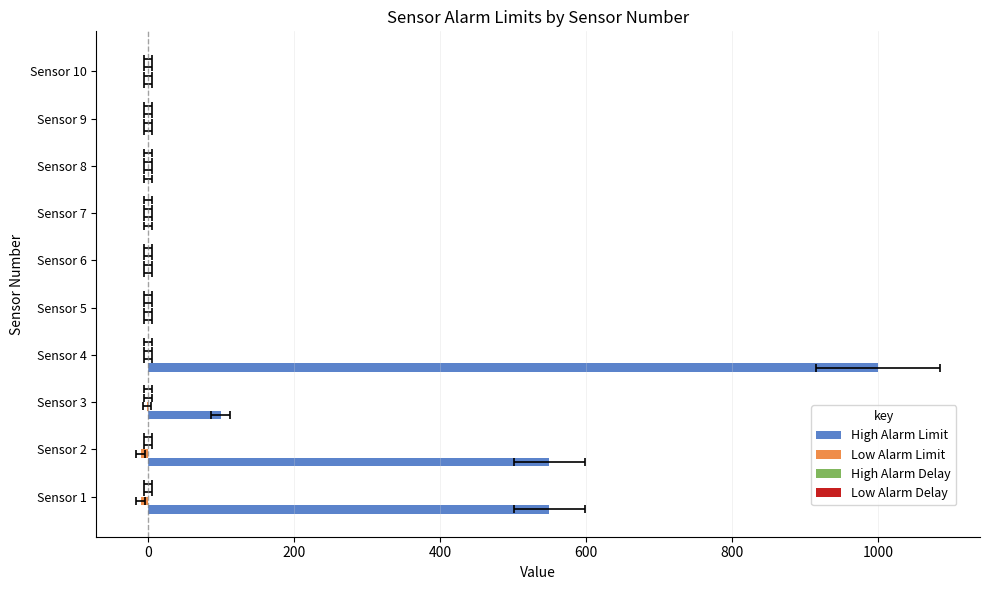

Rank the series by their maximum value, from lowest to highest.

Low Alarm Limit, Low Alarm Delay, High Alarm Delay, High Alarm Limit